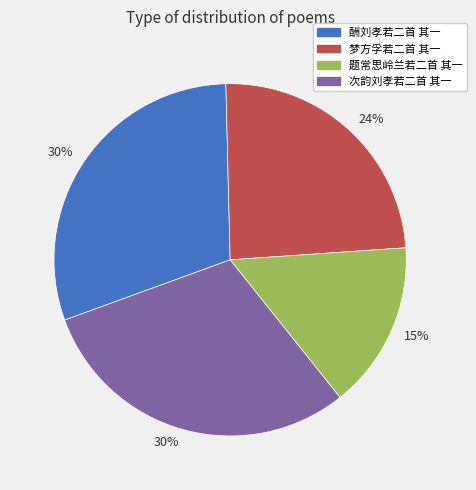

To the nearest percent, what is the average slice percentage?

25%